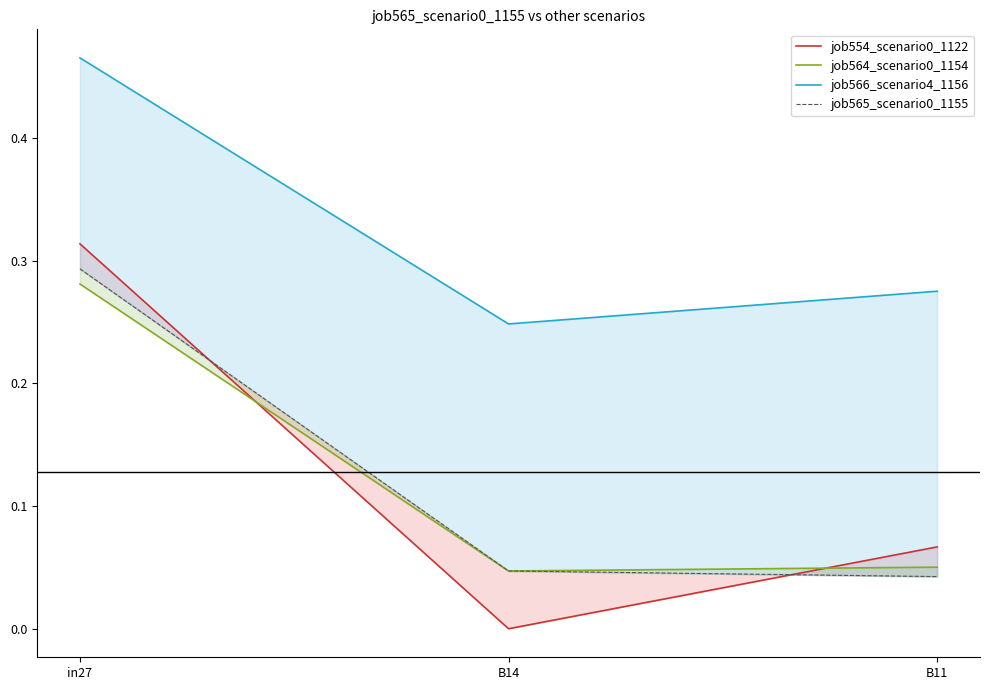

What is the difference between the highest and lowest values at B14?

0.2